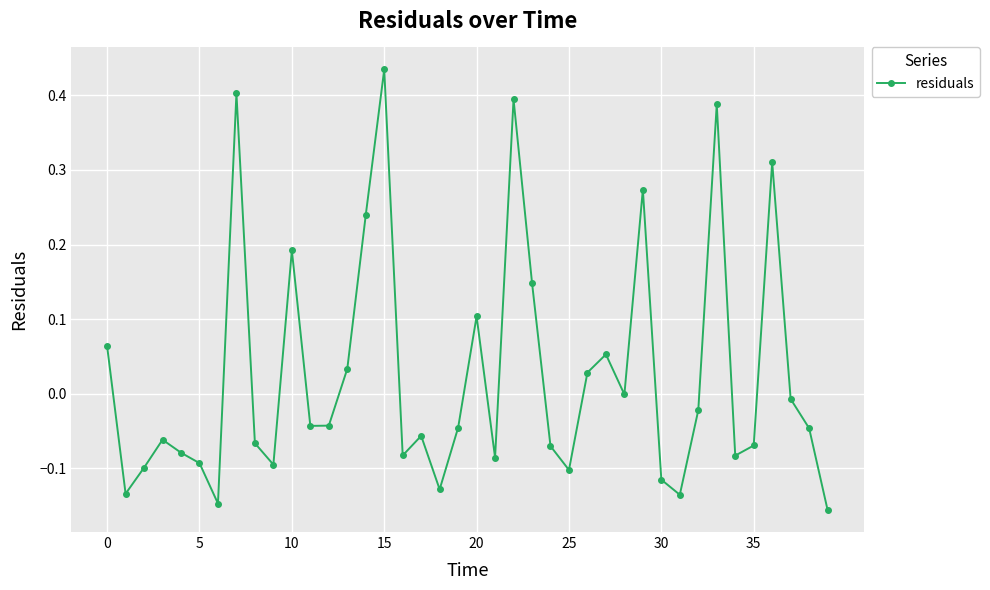

How many data points does each series have?

40